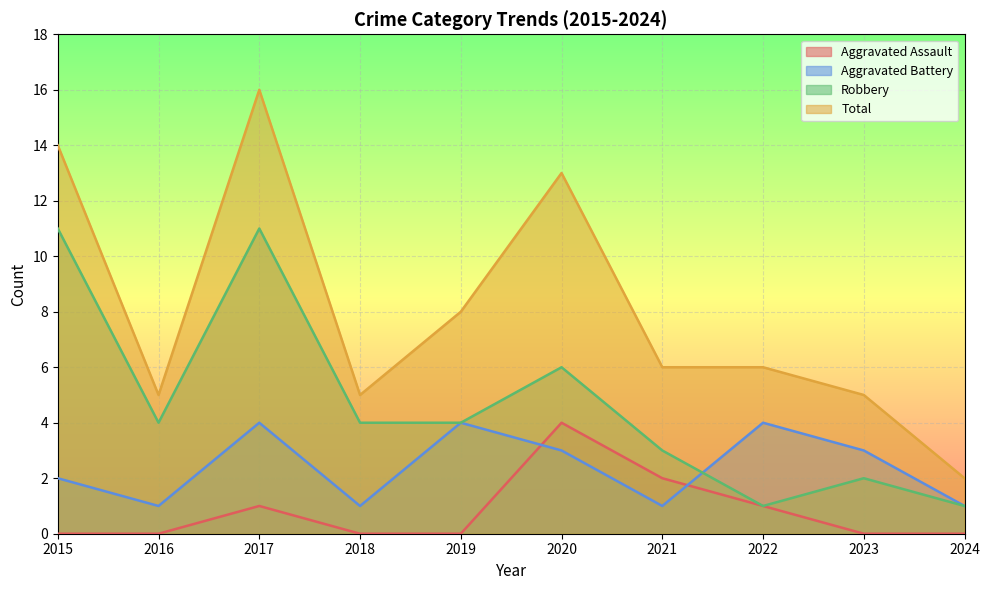

Where is the first local maximum for Aggravated Assault?

2017